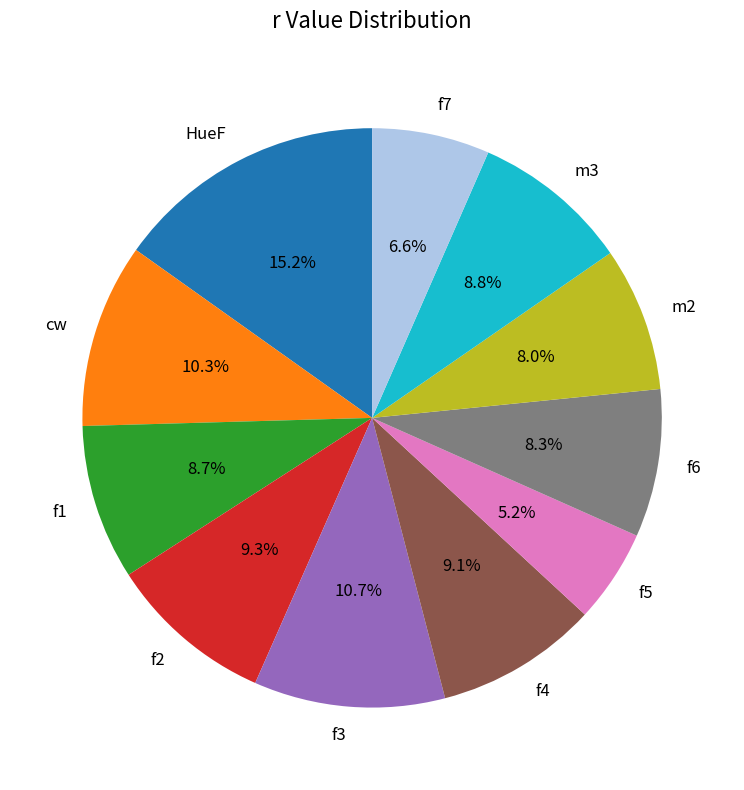

What is the total percentage of f1 and cw?

19.0%